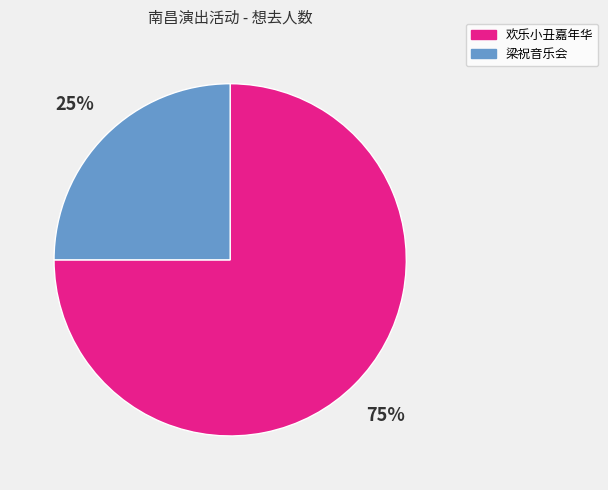

Combined, do 梁祝音乐会 and 欢乐小丑嘉年华 account for over 50%?

Yes